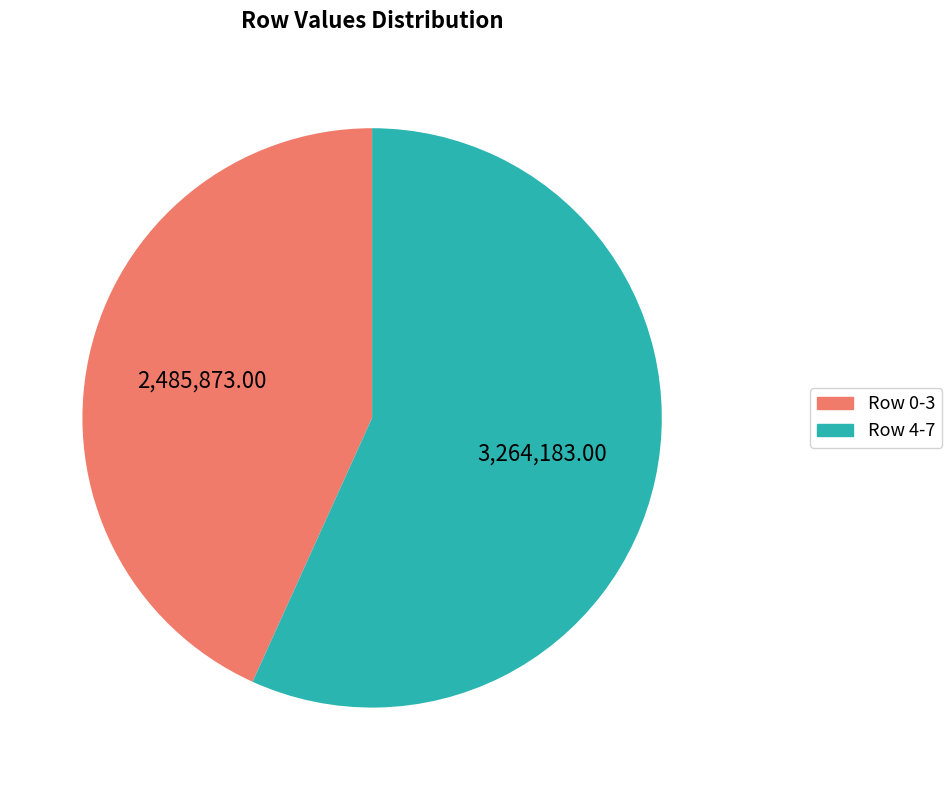

Is there any slice that represents more than half of the pie?

Yes